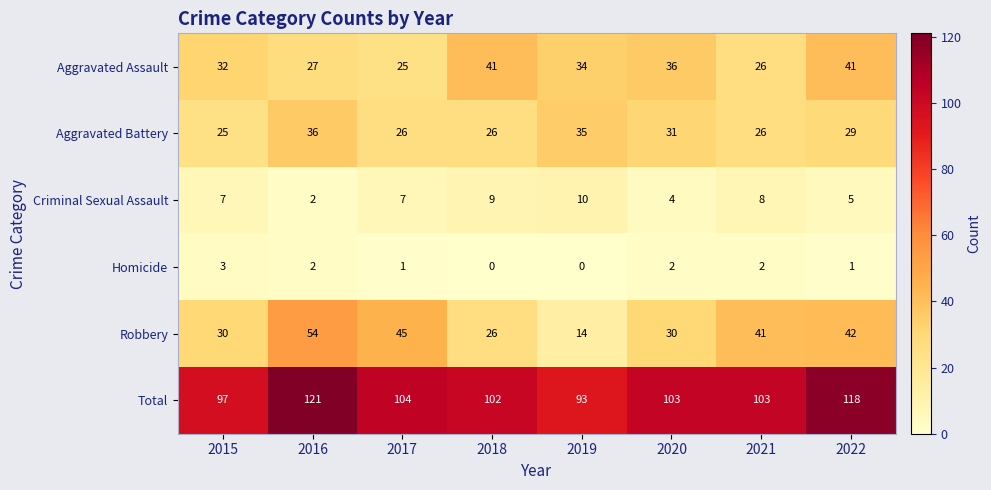

Which series has the largest range (max minus min)?

Robbery